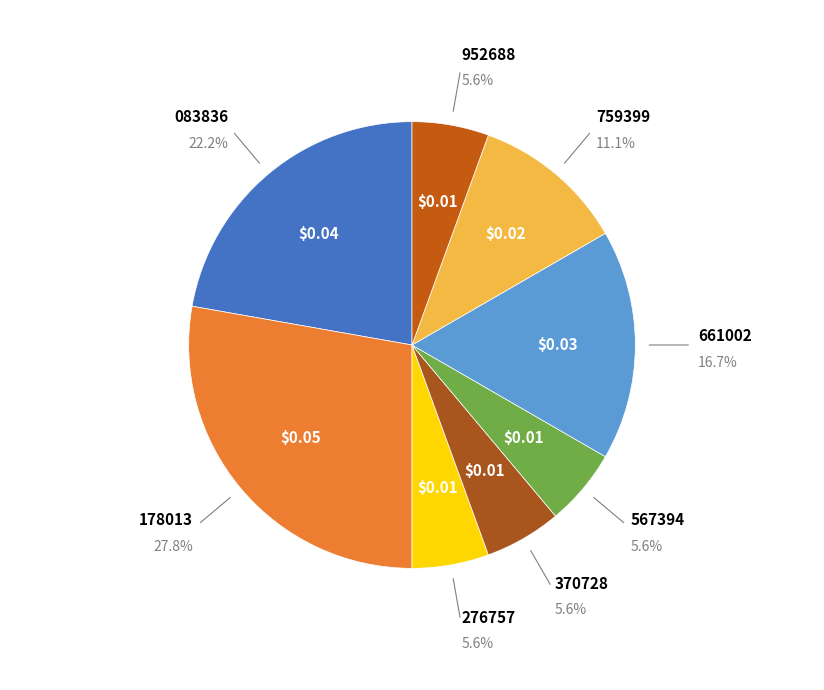

How many segments does this pie chart have?

8